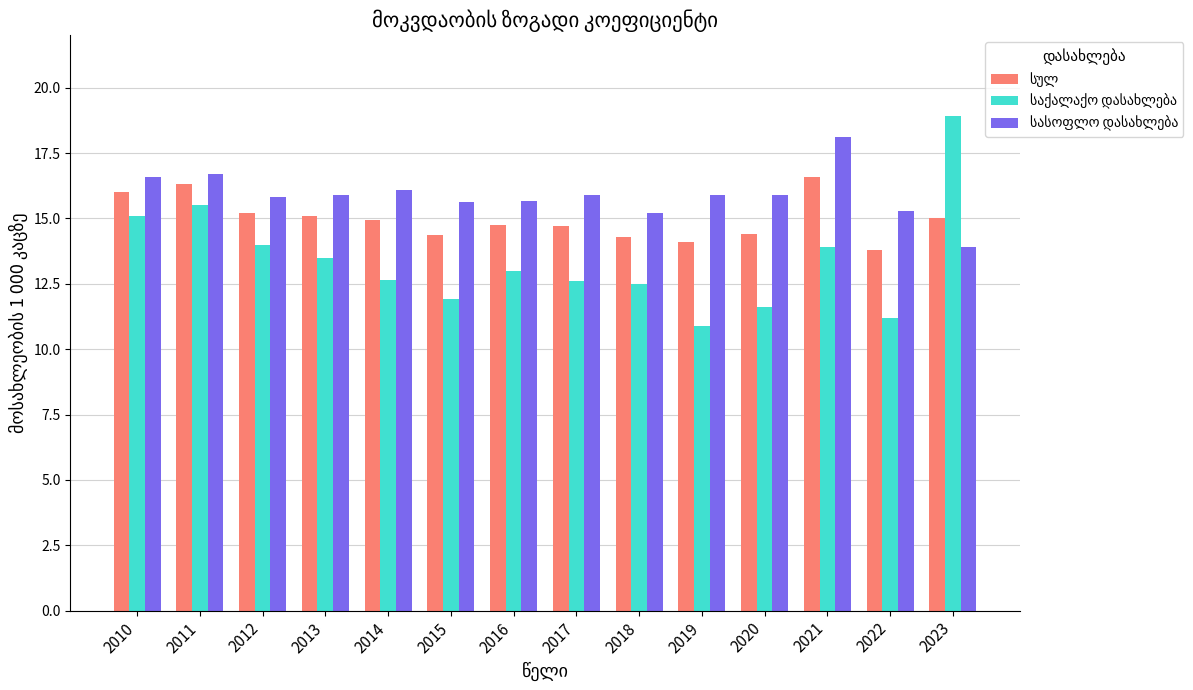

How many series are shown in this chart?

3